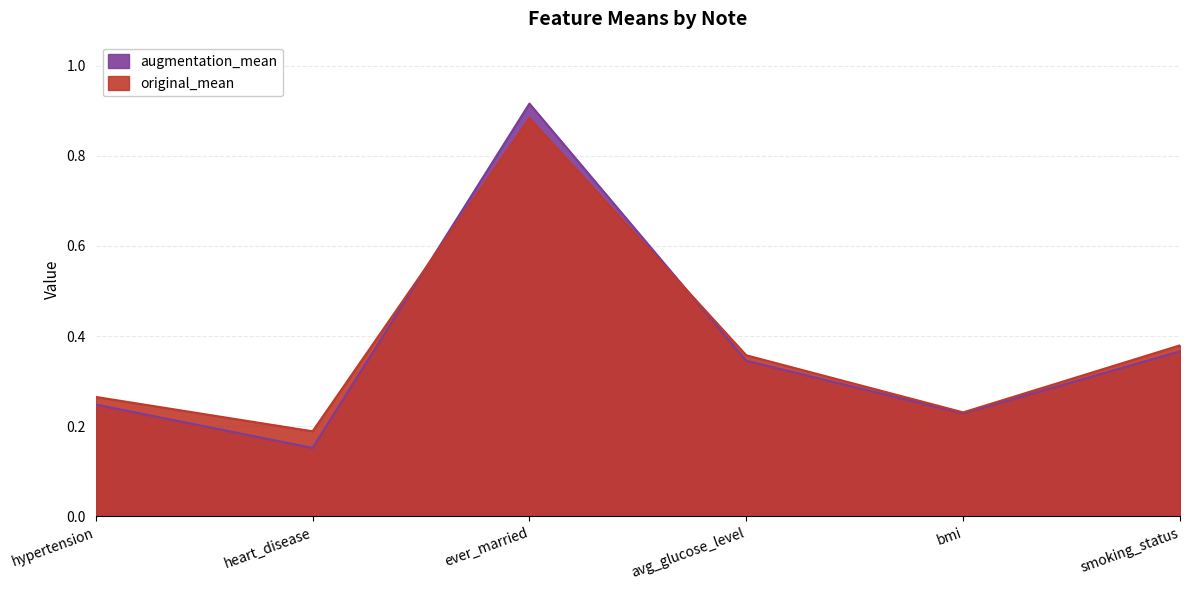

Count the augmentation_mean values in the range 0 to 1.

6